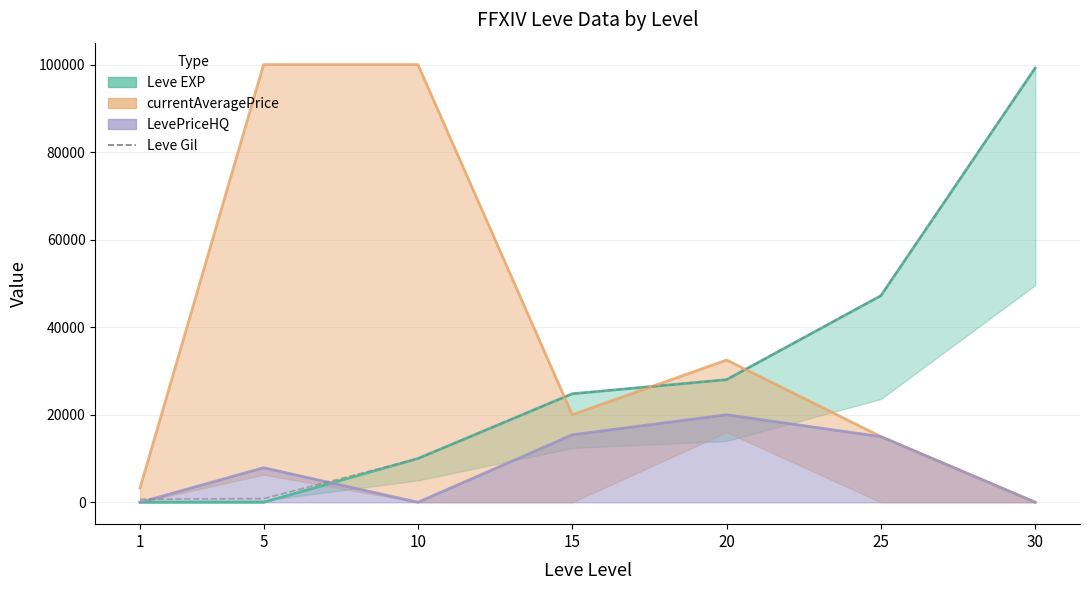

Rank the categories by value from lowest to highest.

1, 5, 10, 15, 20, 25, 30